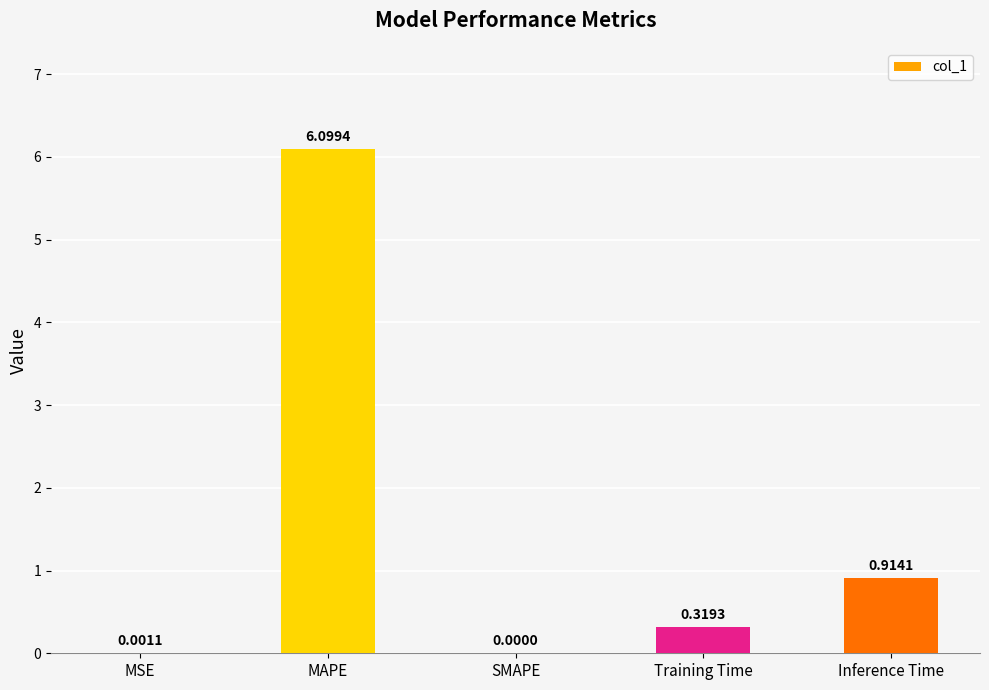

What is the greatest value displayed?

6.1